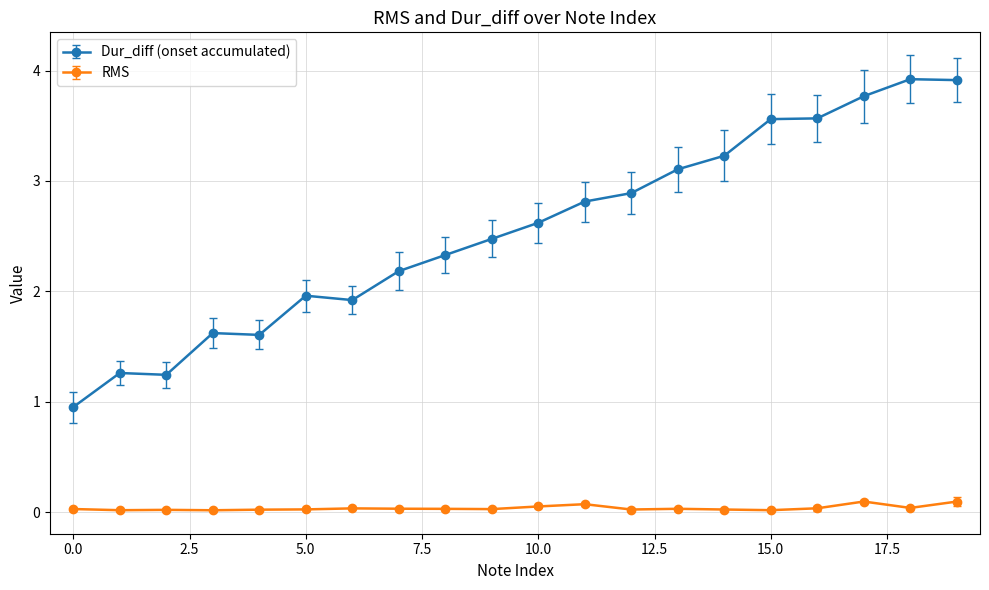

True or false: RMS has more than 0 interior local peaks.

True